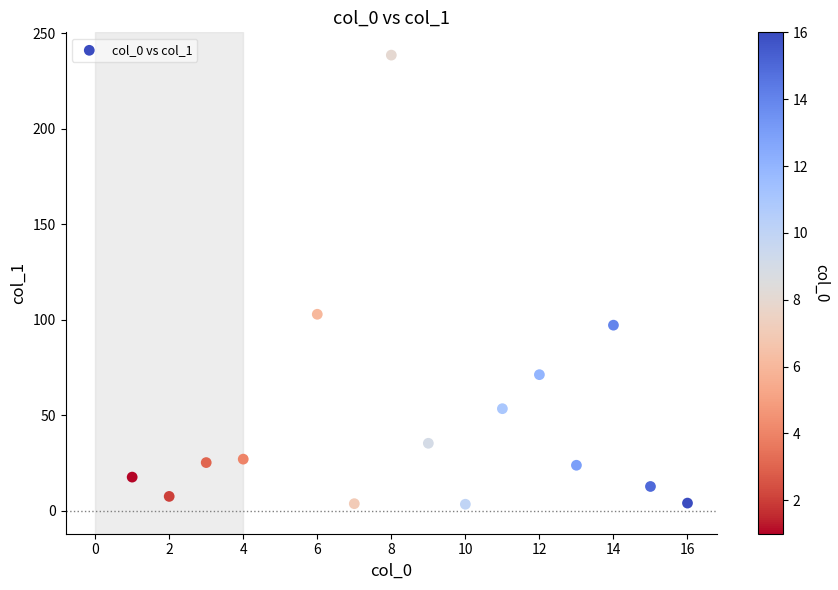

What Y value in the scatter plot is closest to 121?

102.9